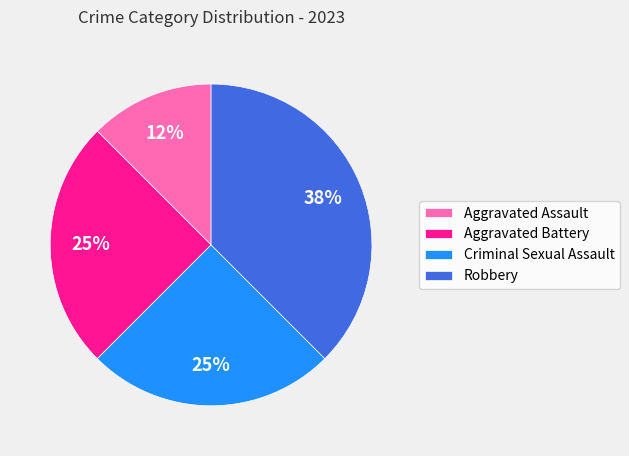

Is the sum of Aggravated Assault and Aggravated Battery greater than half?

No